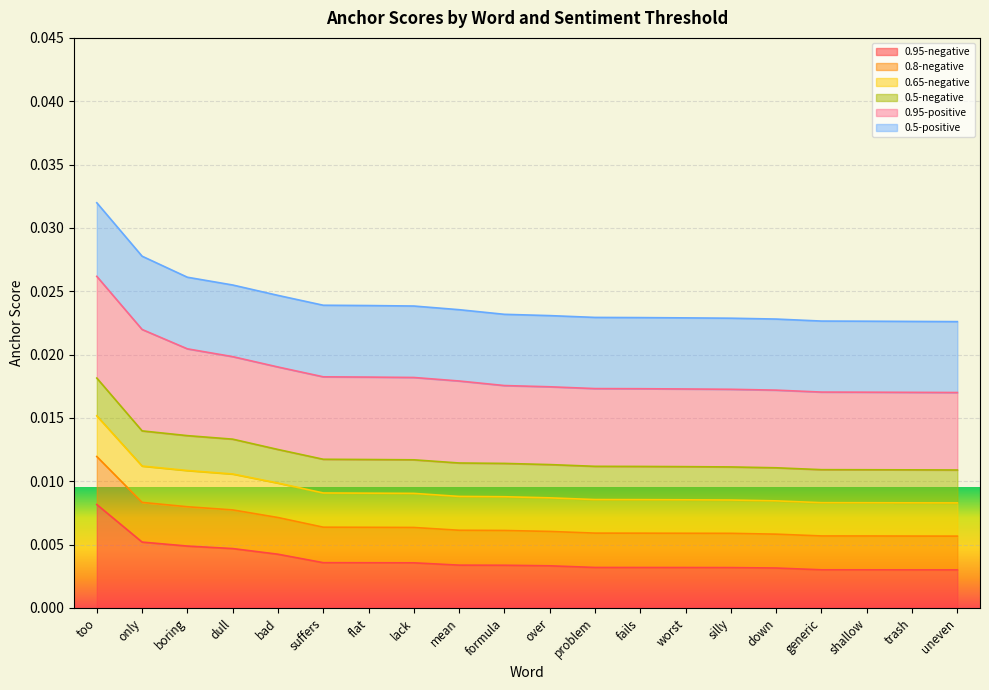

The value of 0.5-negative at flat is 0.0. True or false?

False